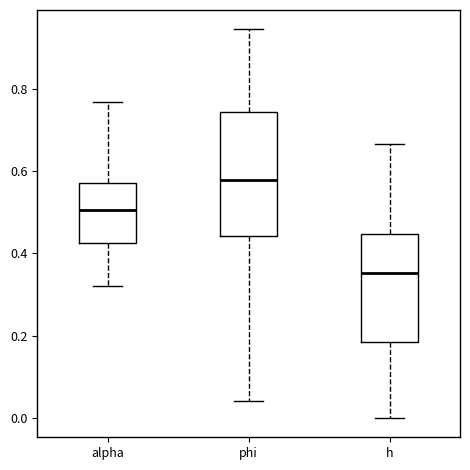

Reading left to right, read every box against the y-axis: the position of its median line, the range the box covers, and the ends of its whiskers. The values are not printed on the chart, so give them approximately, as read against the axis.

alpha: median 0.50, box 0.42 to 0.58, whiskers 0.32 to 0.76
phi: median 0.58, box 0.44 to 0.74, whiskers 0.04 to 0.94
h: median 0.36, box 0.18 to 0.44, whiskers 0.00 to 0.66